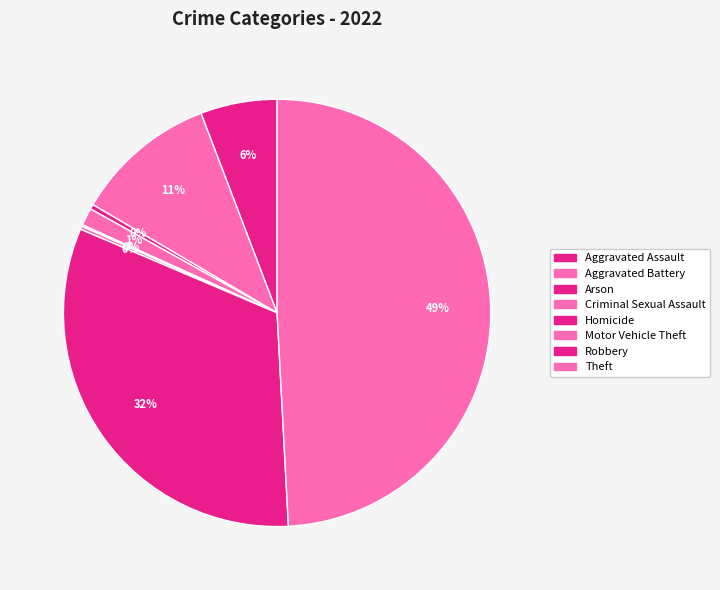

Which slice is the largest?

Theft